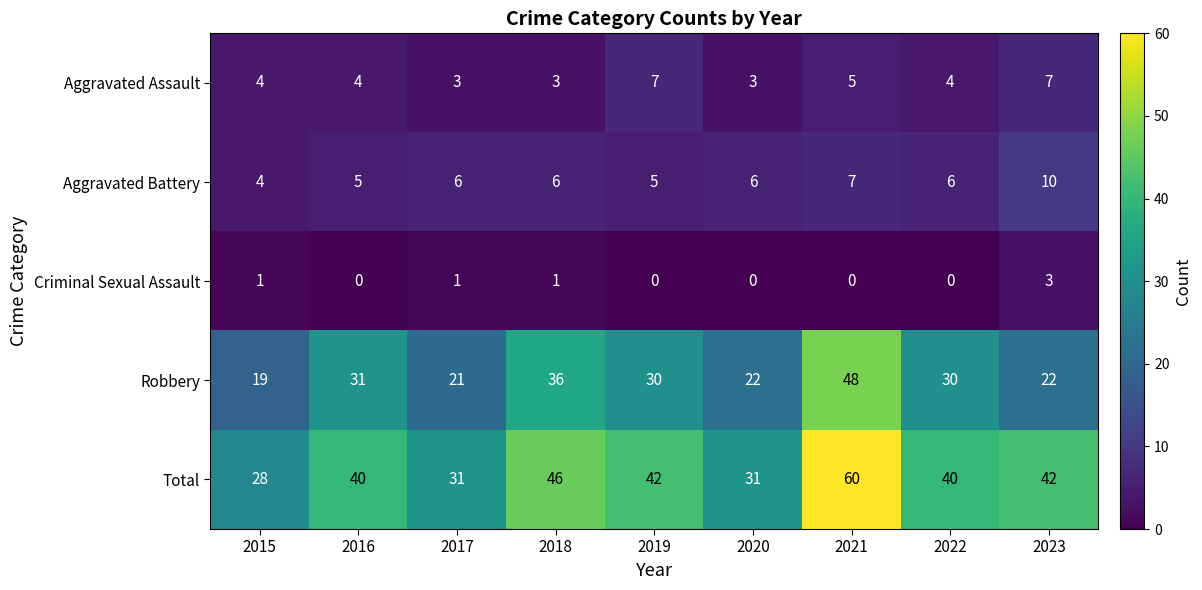

At 2020, list the series in order from largest to smallest.

Total, Robbery, Aggravated Battery, Aggravated Assault, Criminal Sexual Assault